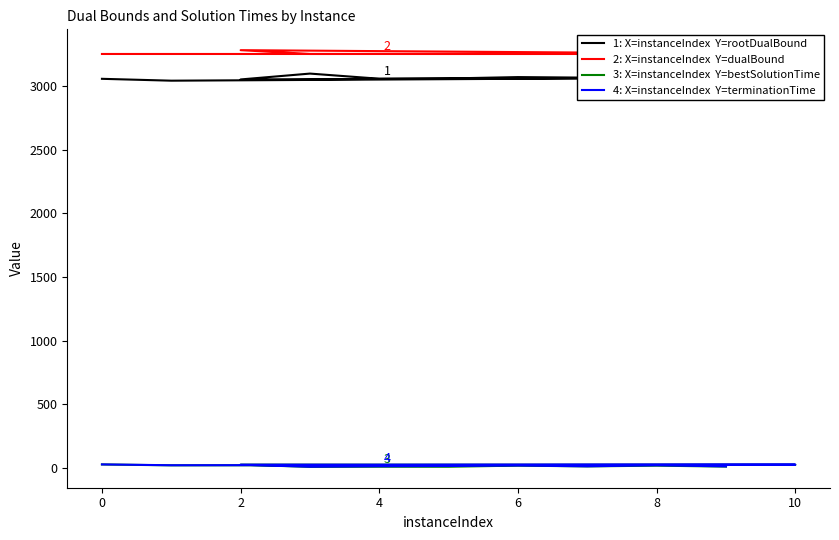

What is the label of the 3rd point from the right?

8